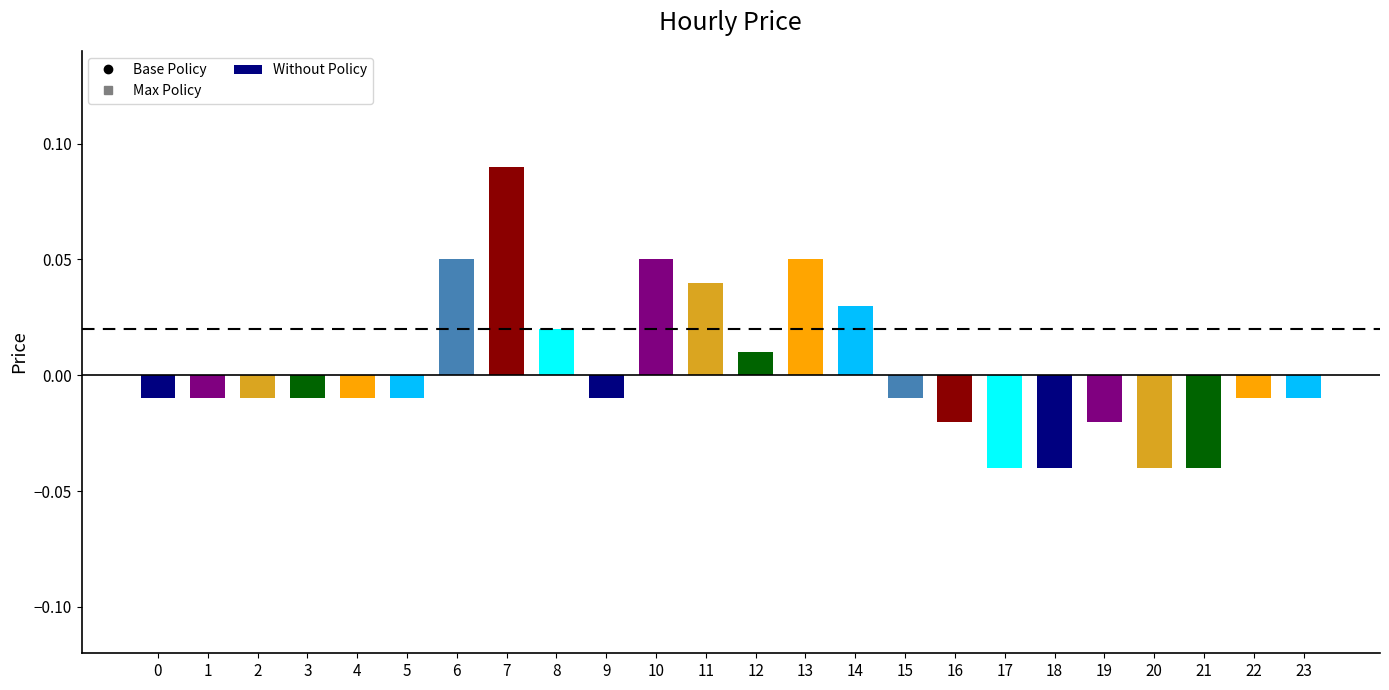

Between 5 and 12, which is larger?

12